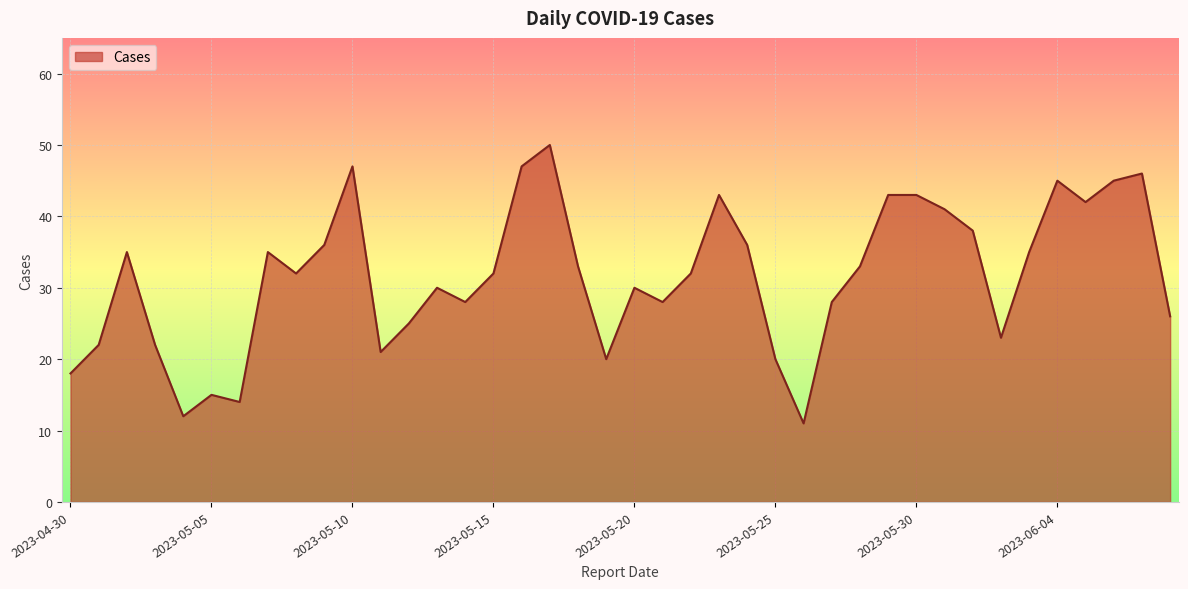

What is the greatest value displayed?

50